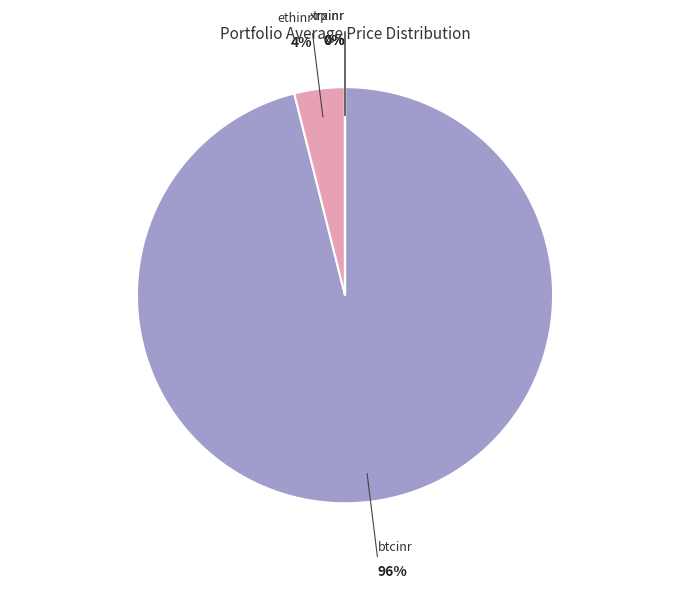

Is there a majority slice in this chart?

Yes